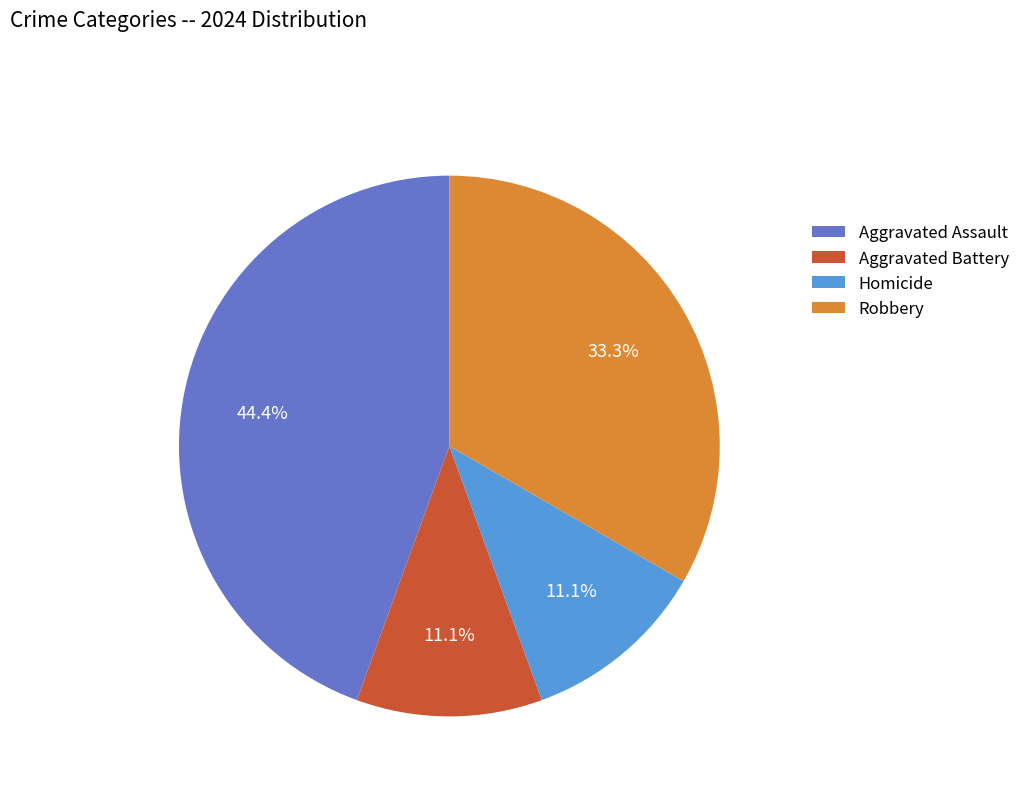

What portion of the pie excludes Aggravated Battery?

88.9%